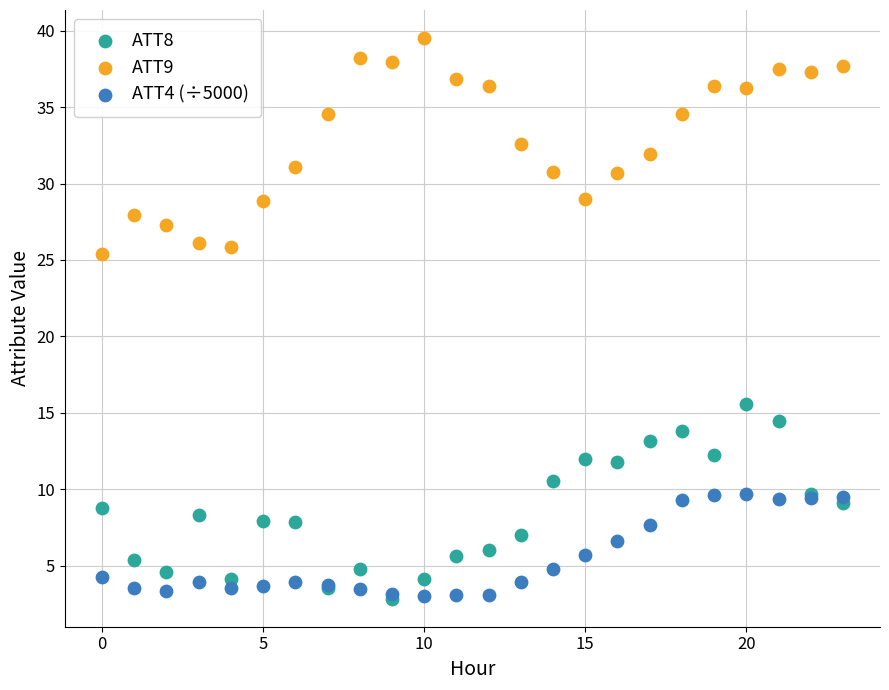

Across all series, what Y value is closest to 21?

25.4